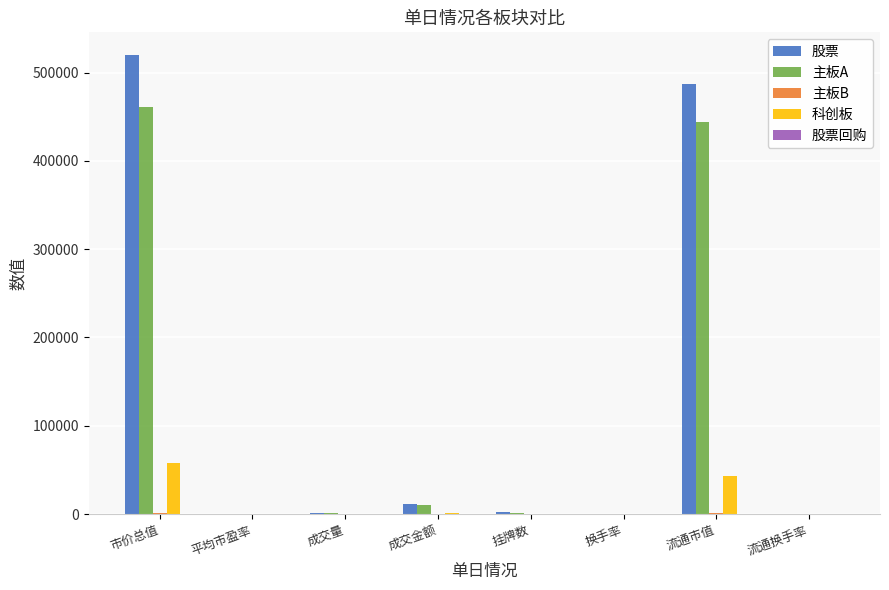

What is the highest value of the 科创板 series?

57496.1